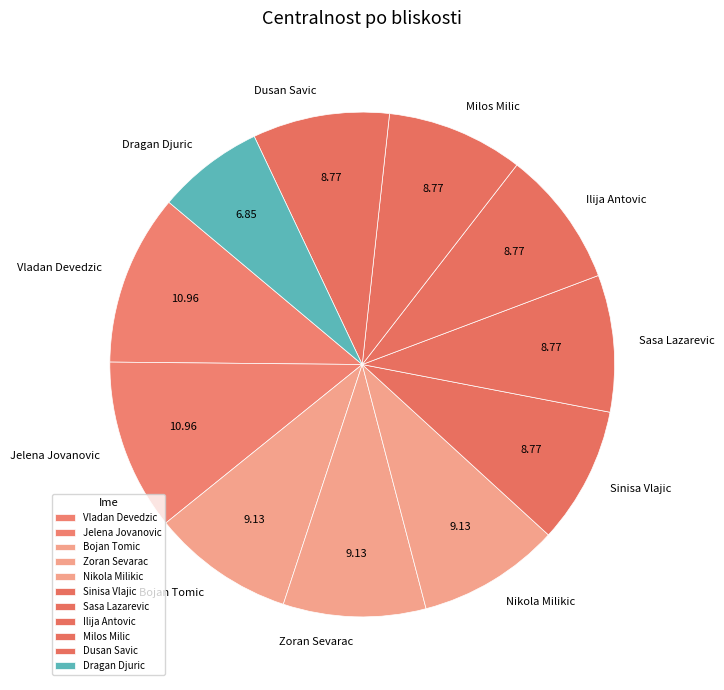

Do Dusan Savic and Jelena Jovanovic together represent more than half of the pie?

No